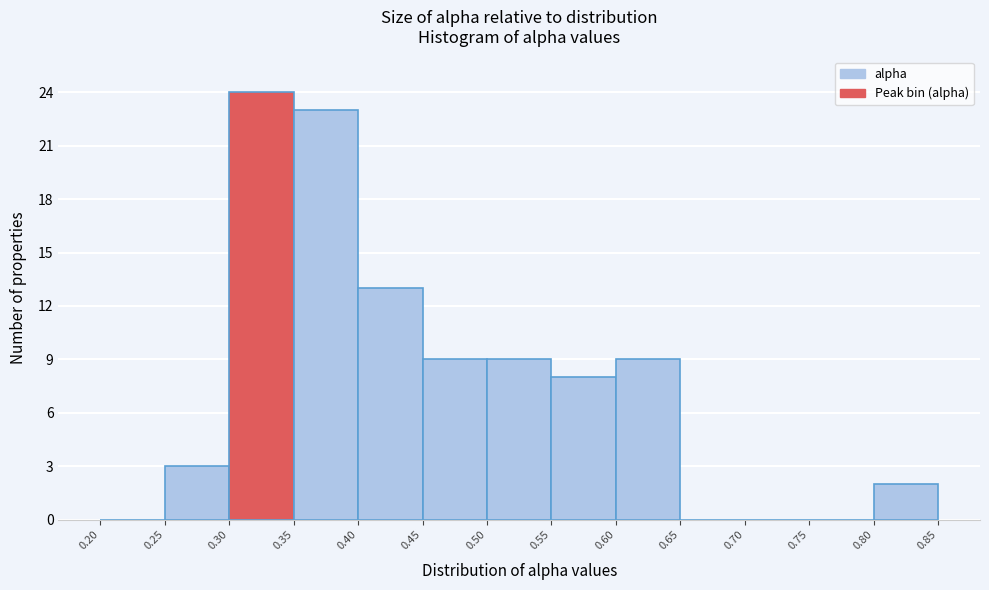

How tall is the bar that spans 0.80 to 0.85 on the x-axis? The values are not printed on the chart, so give them approximately, as read against the axis.

2